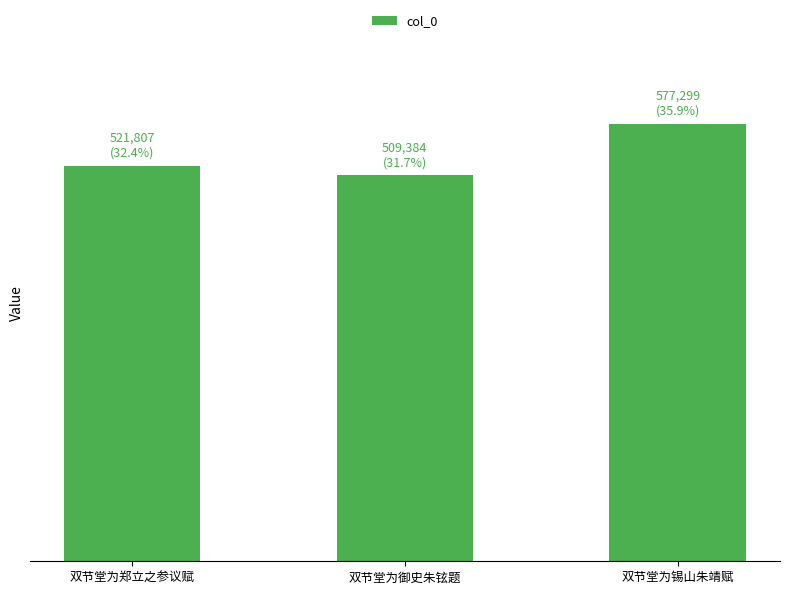

List the labels in order of value, smallest first.

双节堂为御史朱铉题, 双节堂为郑立之参议赋, 双节堂为锡山朱靖赋